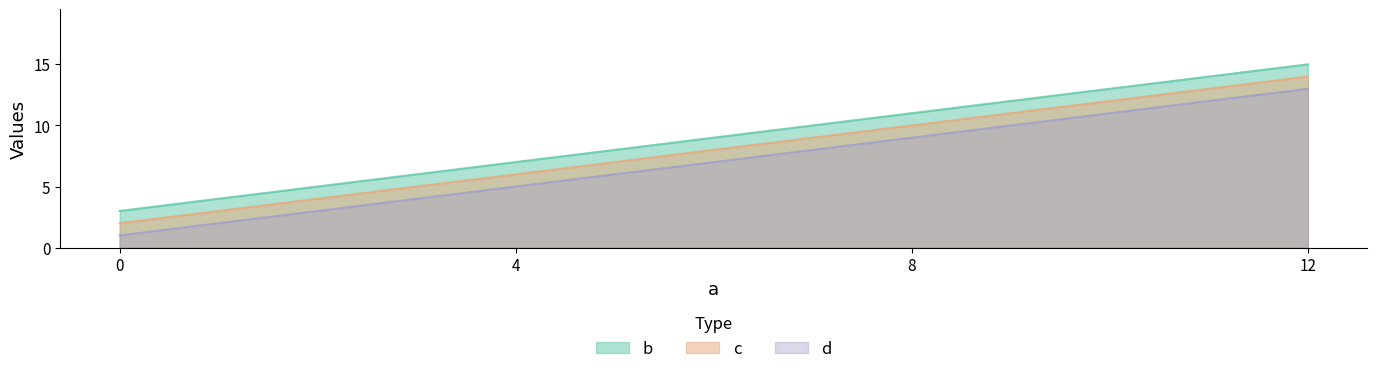

What is the approximate value of c at 12?

14